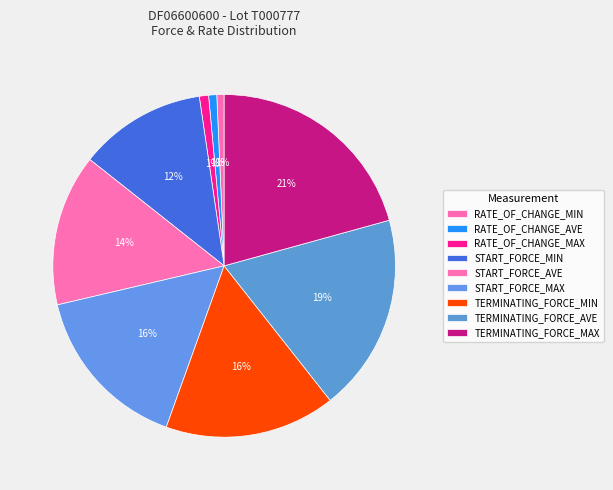

Which category has the biggest portion of the pie?

TERMINATING_FORCE_MAX